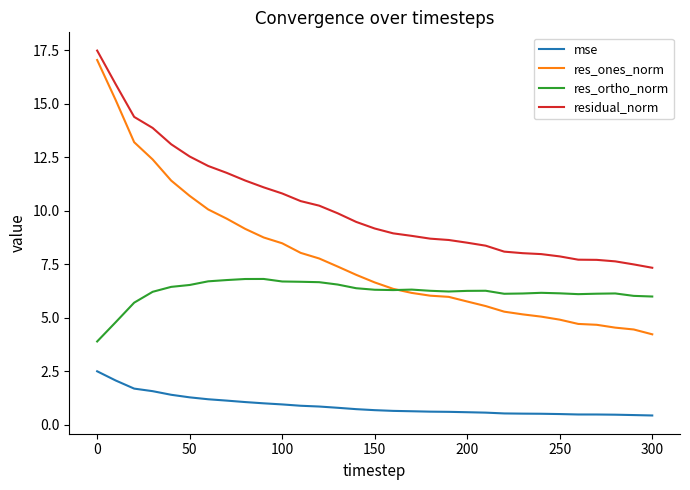

True or false: res_ortho_norm and mse intersect in this chart.

False